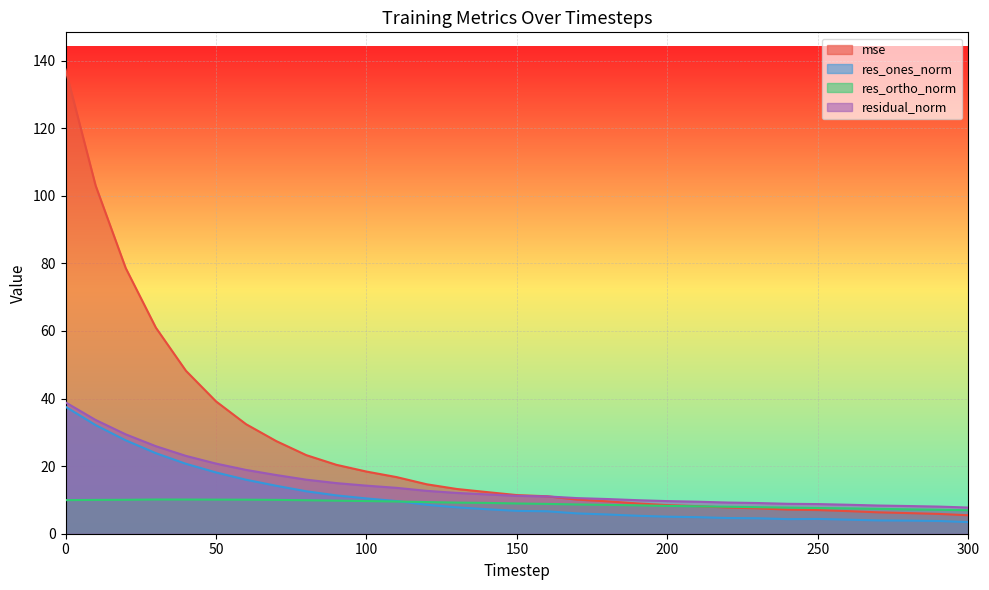

What are all the series names shown in the legend?

mse, res_ones_norm, res_ortho_norm, residual_norm